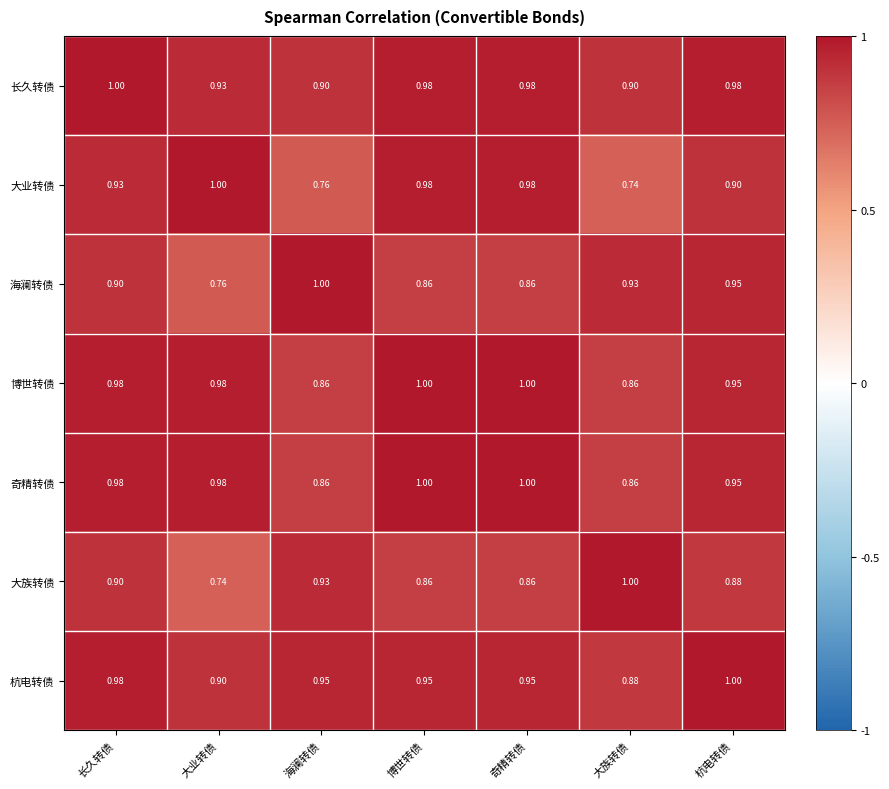

At which label does 海澜转债 reach its minimum?

大业转债